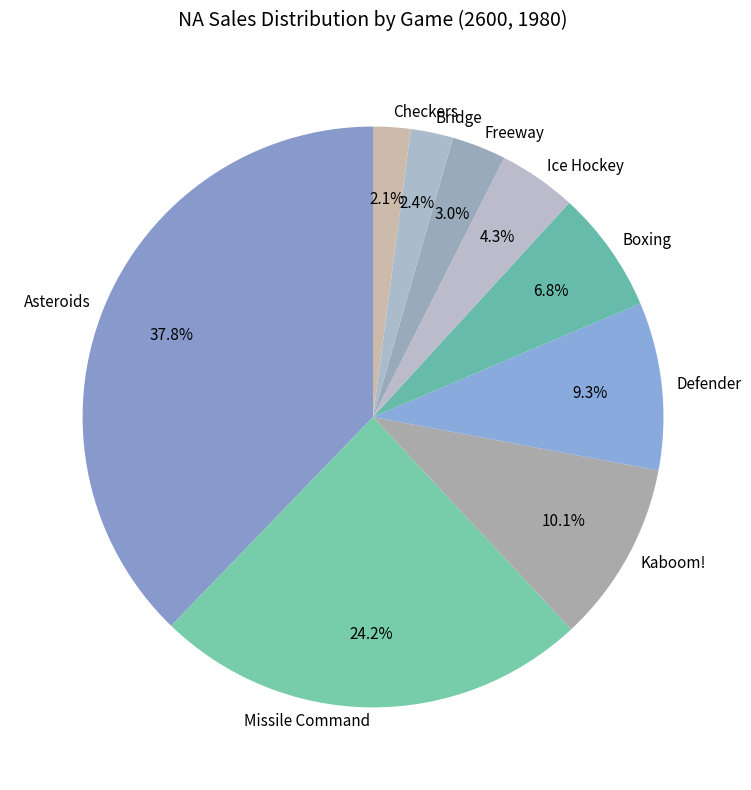

Is there any slice that represents more than half of the pie?

No